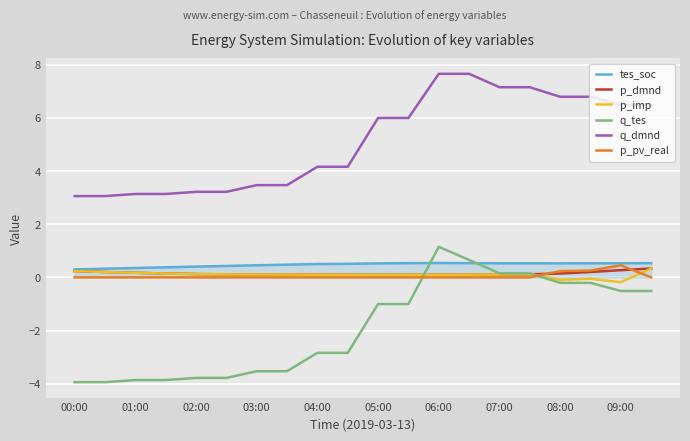

In tes_soc, how many points are higher than both neighbors (excluding endpoints)?

1